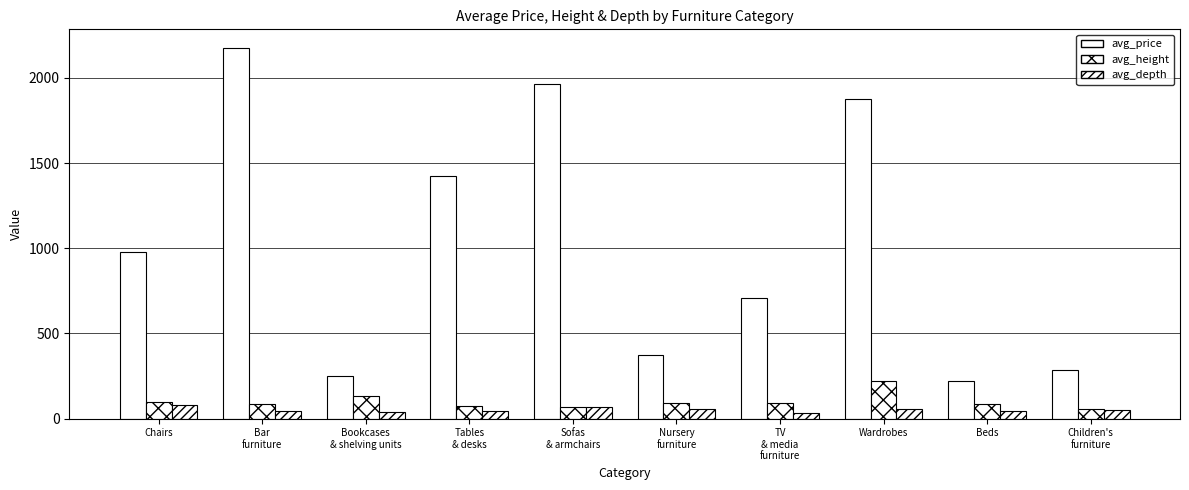

At which label does avg_price reach its minimum?

Beds